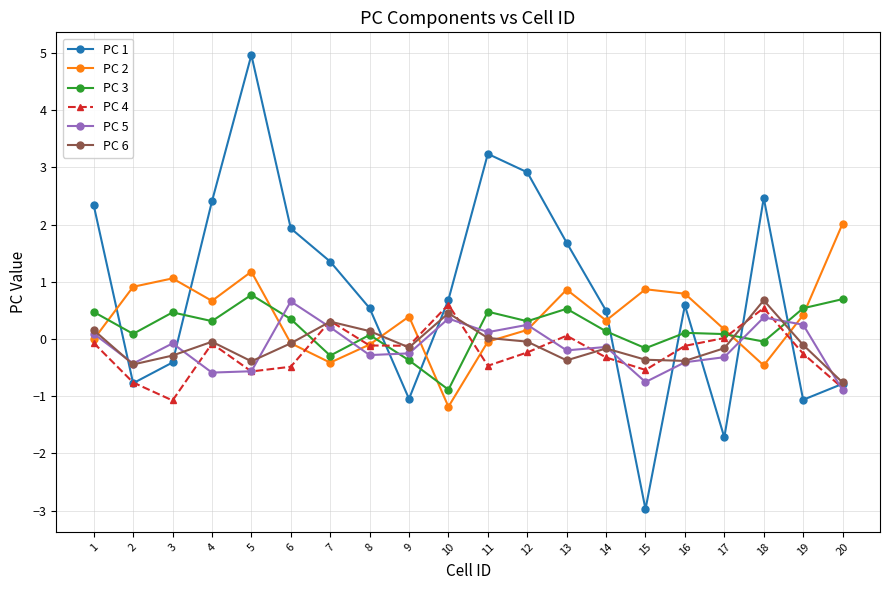

At how many categories does at least one series exceed 0?

20